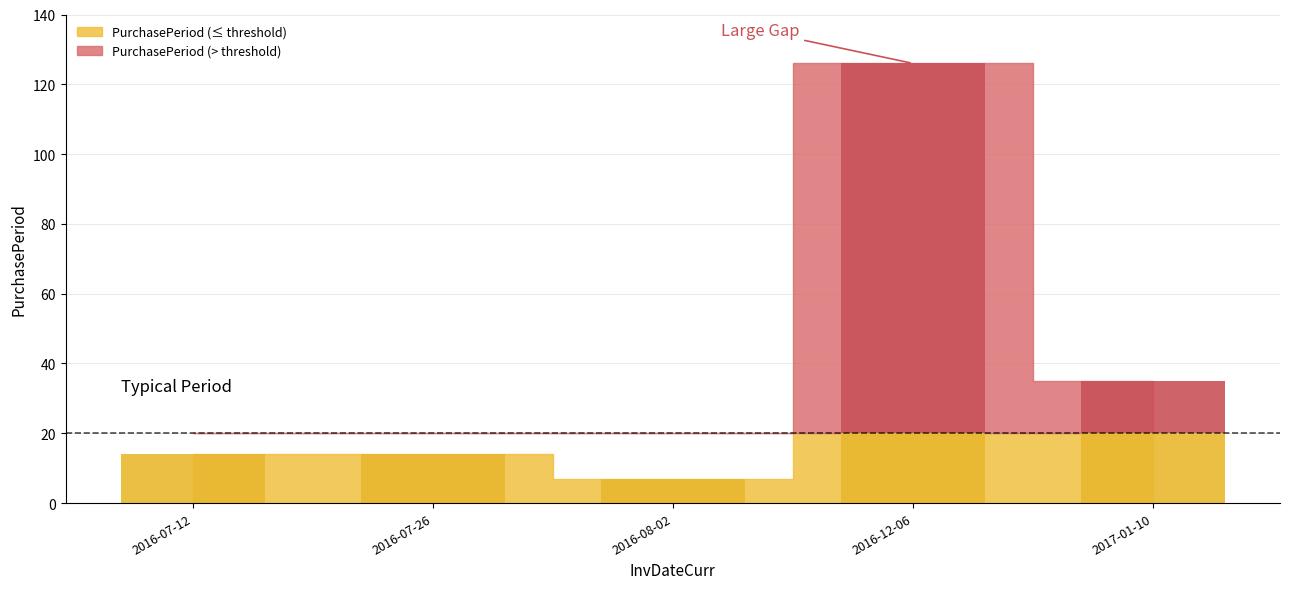

The chart shows a value of 14 at 2016-07-12. True or false?

True